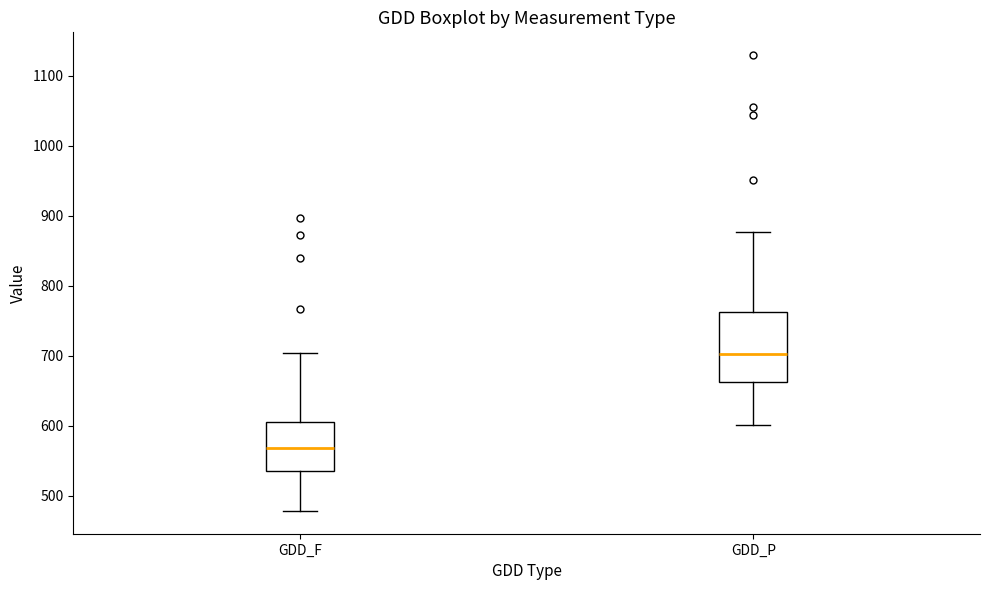

Which box has the highest median line?

GDD_P